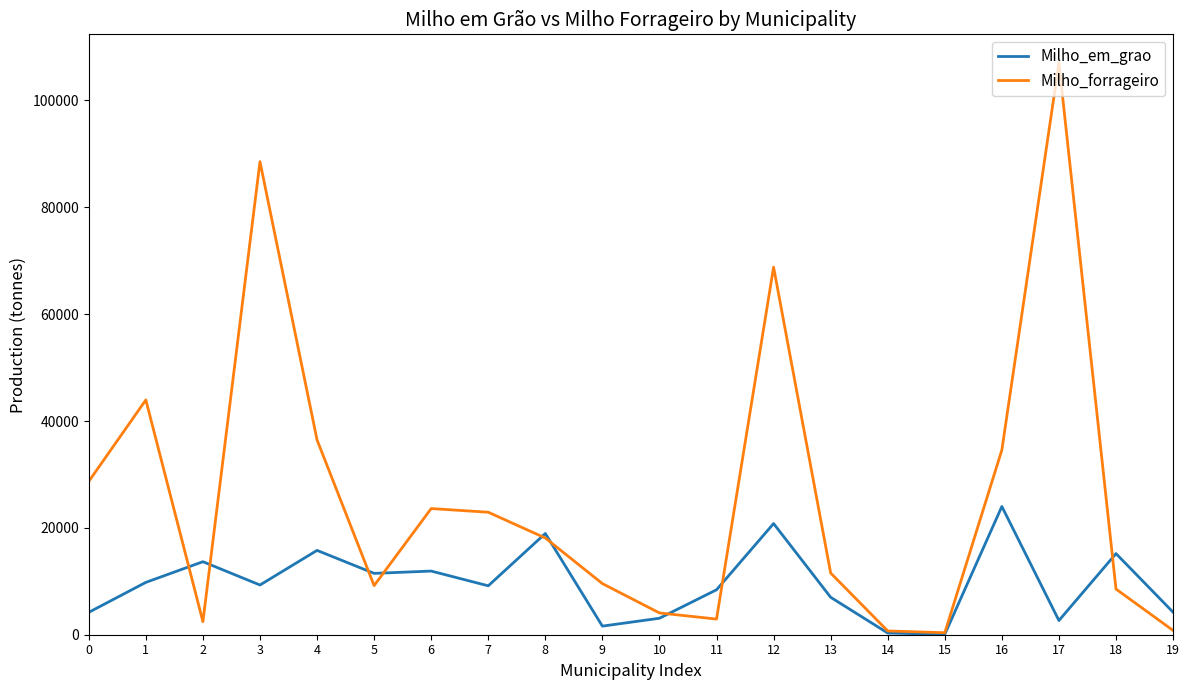

At 4, list the series in order from largest to smallest.

Milho_forrageiro, Milho_em_grao